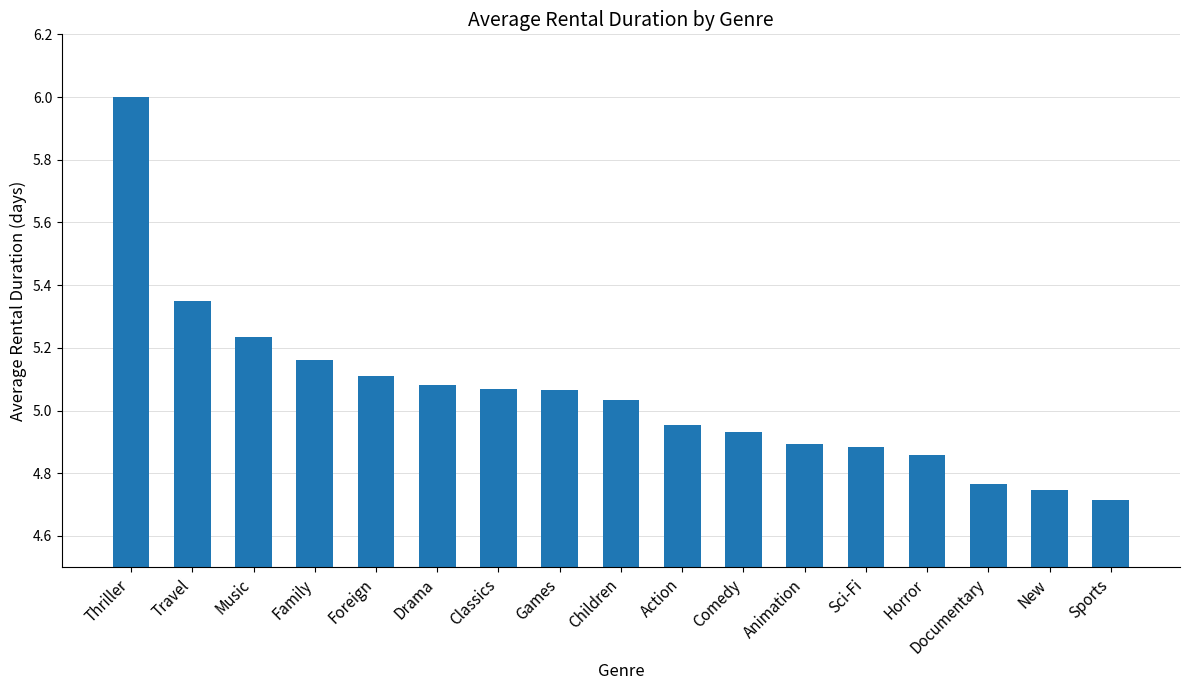

At which label does the data first exceed 5?

Thriller